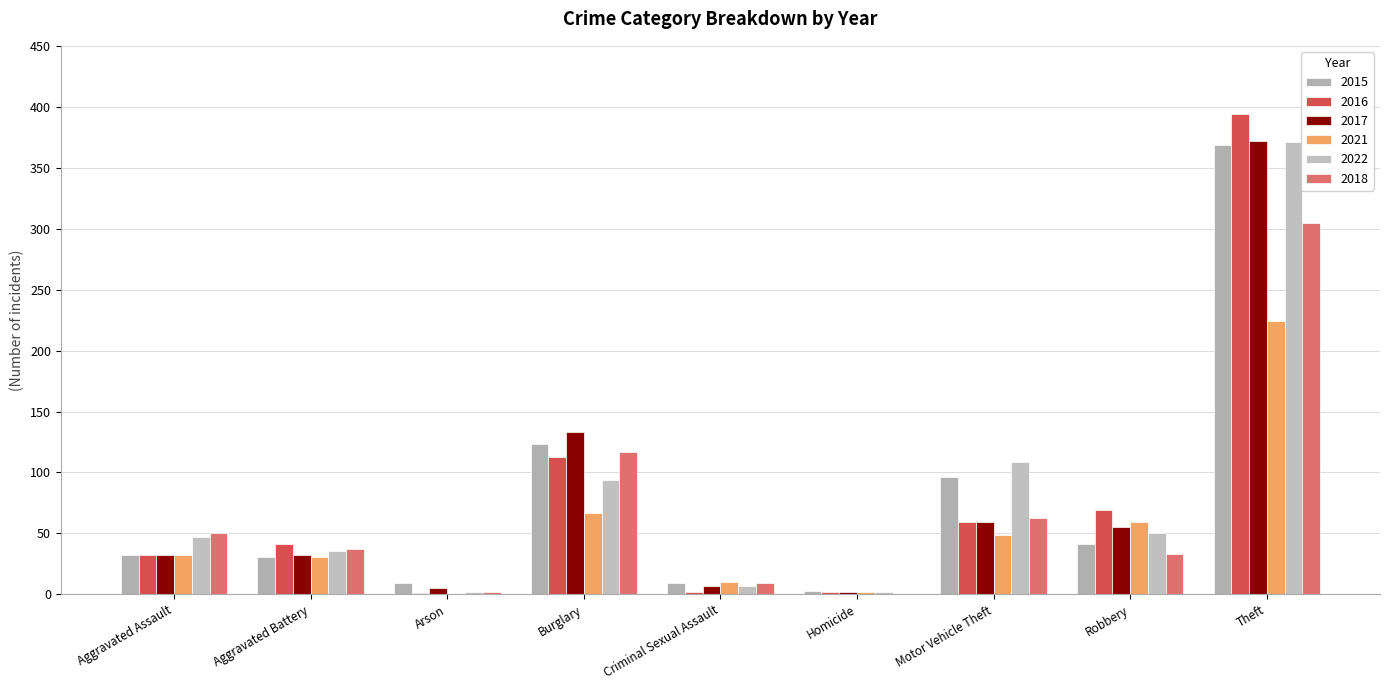

Which series has the largest total across all categories?

2022